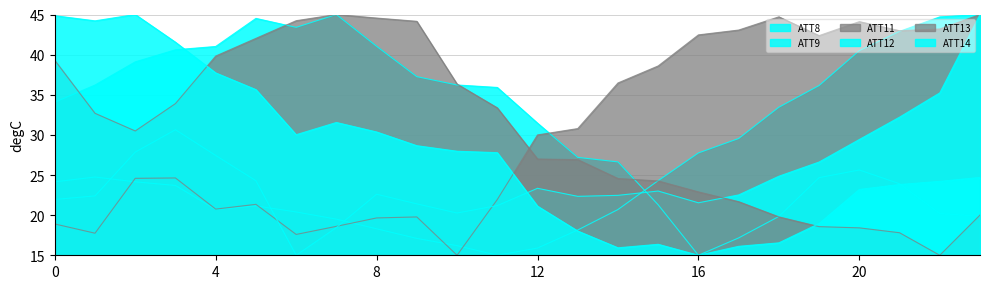

Where is the first local minimum for ATT13?

2